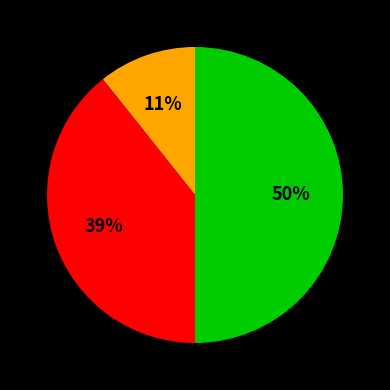

To the nearest percent, what is the difference between the largest and smallest slice percentages?

39%